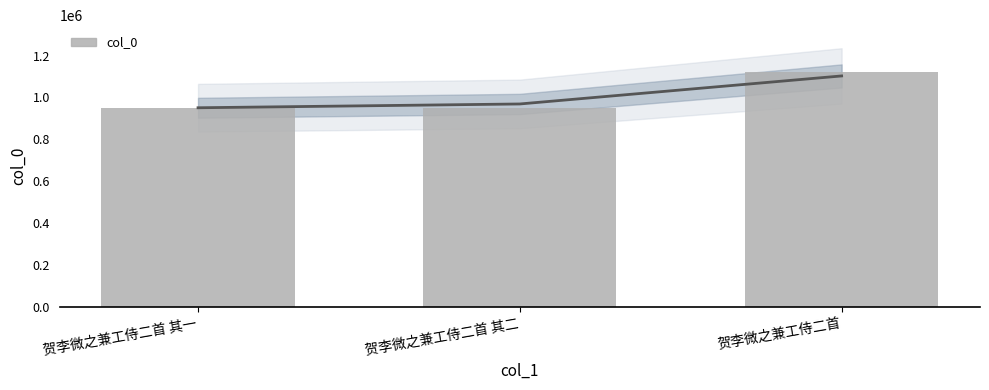

Are the bars horizontal?

No